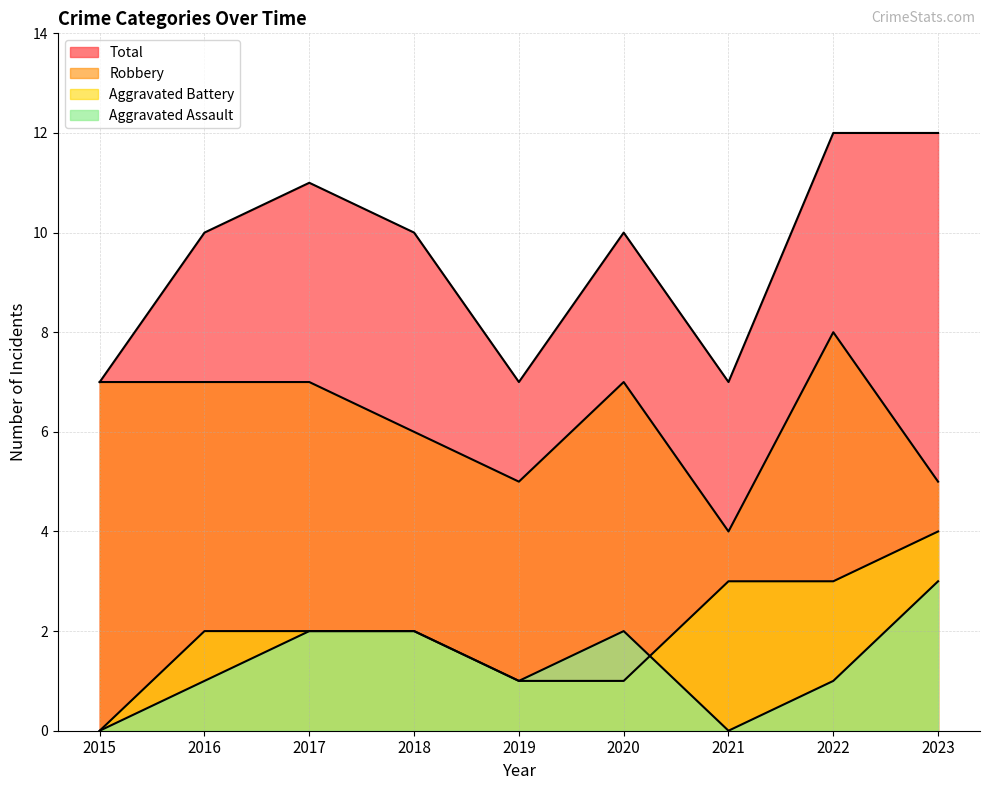

What is the average value of the Aggravated Battery series?

2